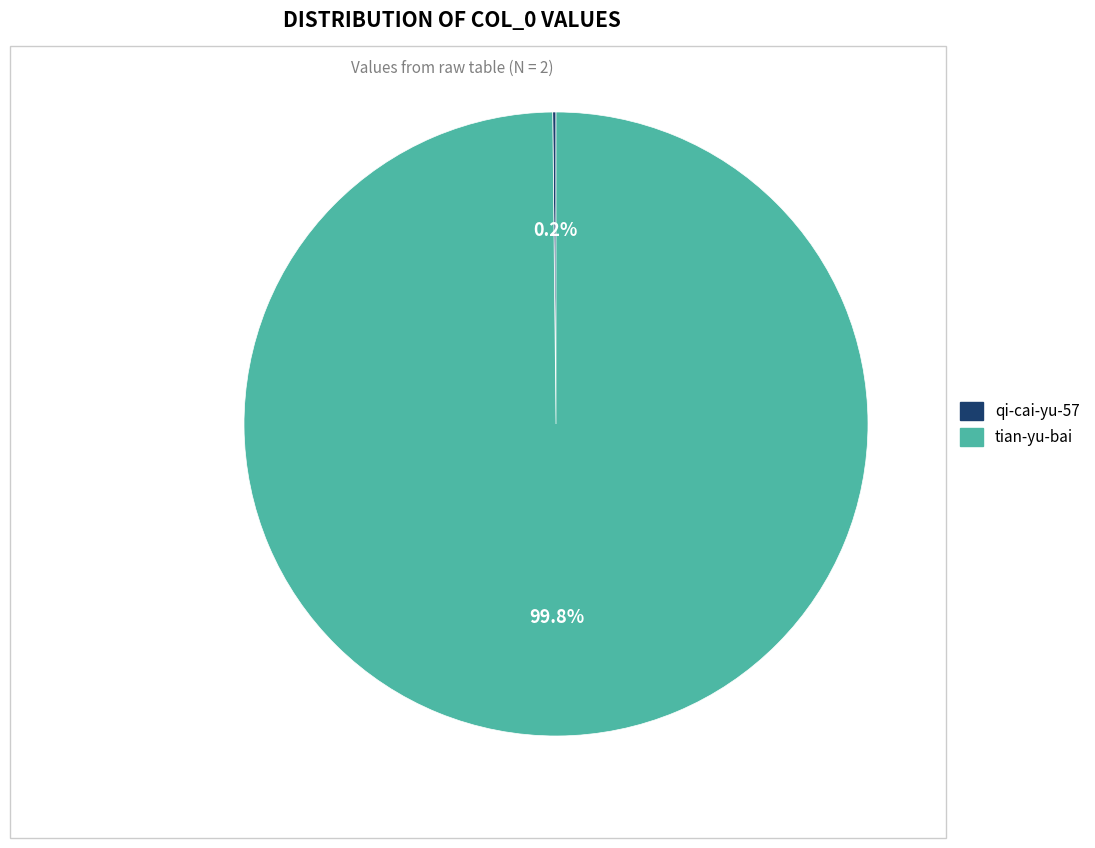

The tian-yu-bai slice represents 100% of the pie. True or false?

True